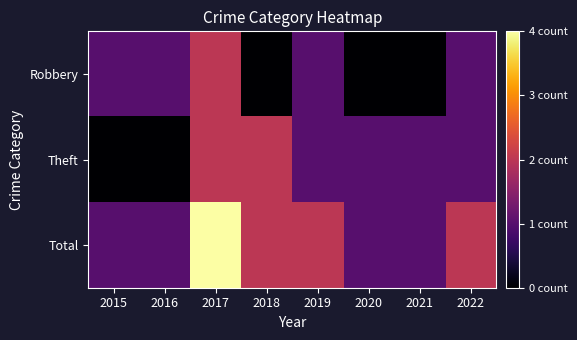

At which category is the sum across all series the highest?

2017